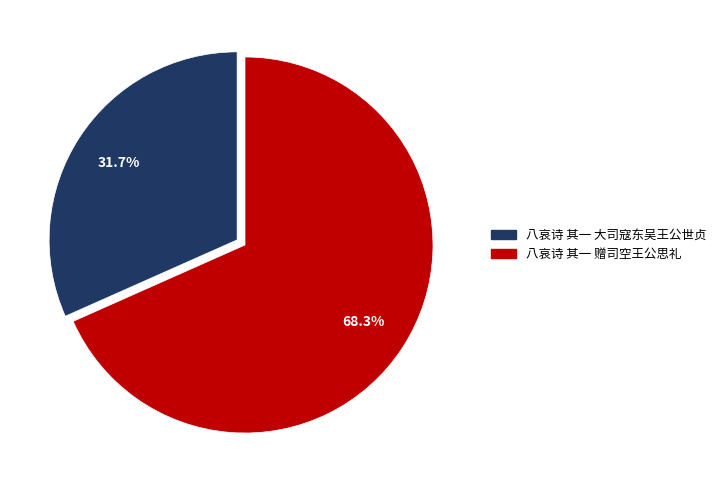

What percentage is the 八哀诗 其一 赠司空王公思礼 slice, to the nearest percent?

68%